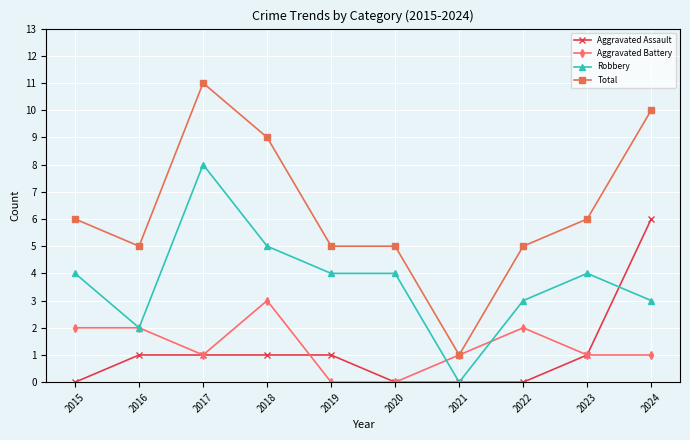

True or false: Aggravated Battery has a value of 3 at 2022.

False